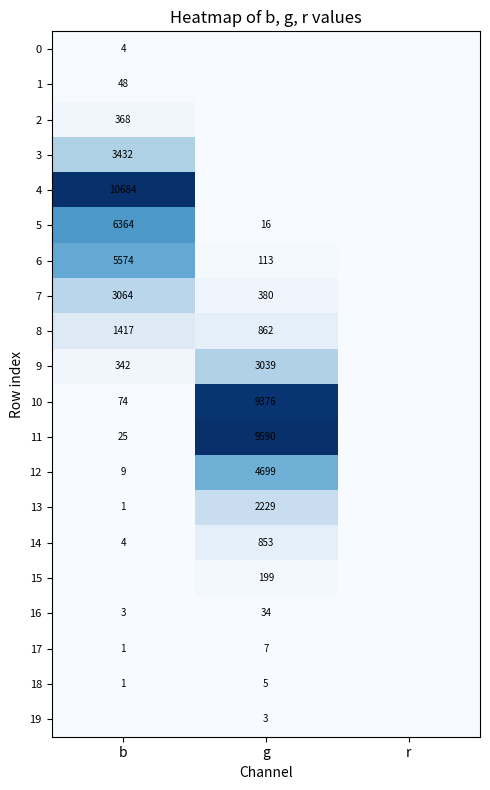

Is it true that 10 equals 9376 at g?

True